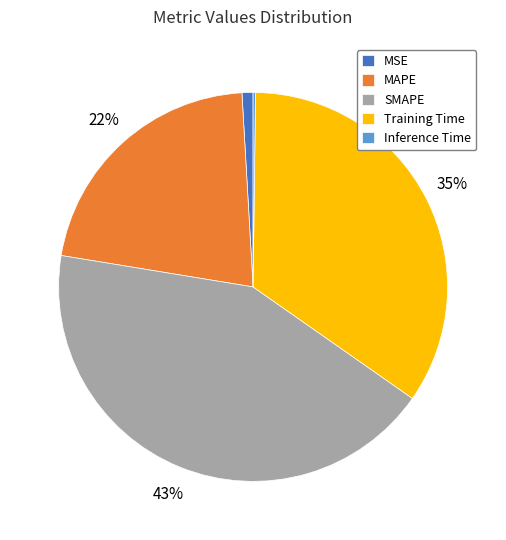

The Training Time slice represents 46% of the pie. True or false?

False